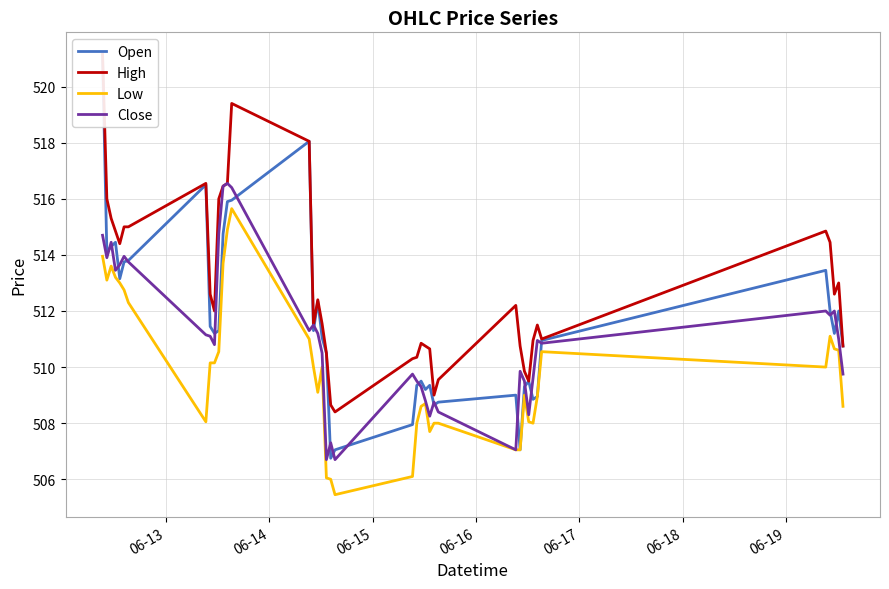

What is the sum of all Open values?

20464.5